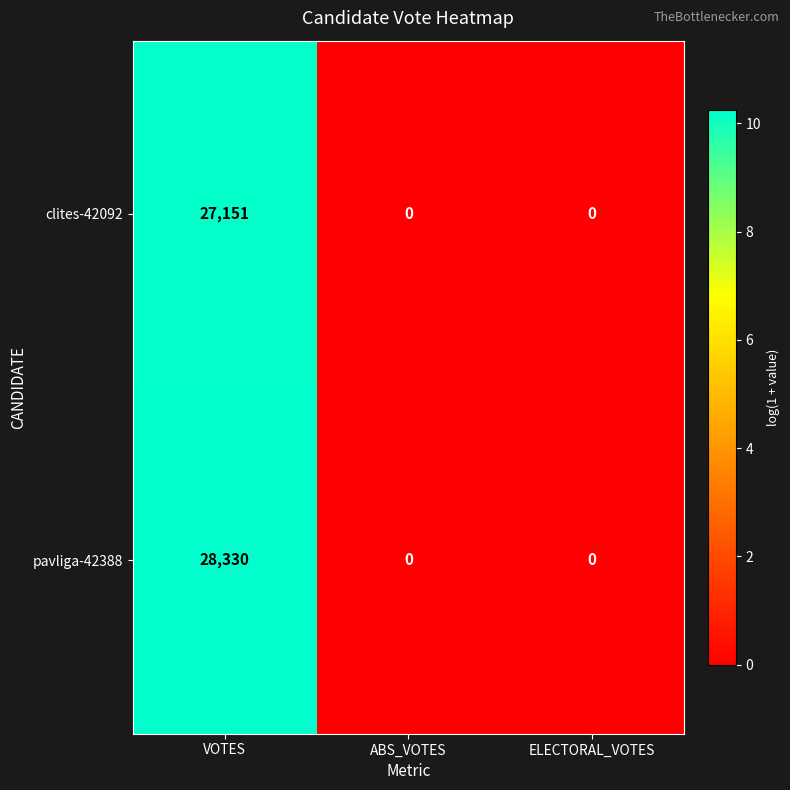

Is the value of clites-42092 at VOTES greater than the value of pavliga-42388 at ABS_VOTES?

Yes